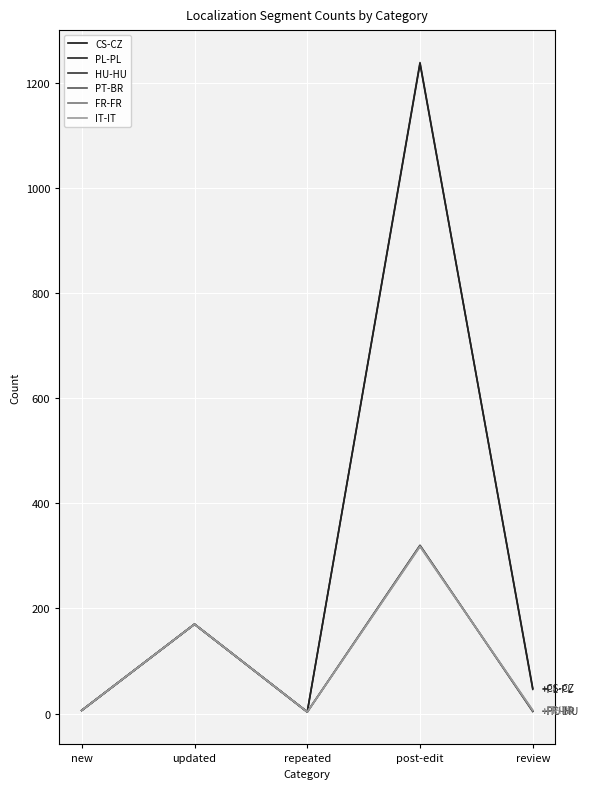

How many interior local peaks does the IT-IT series have?

2